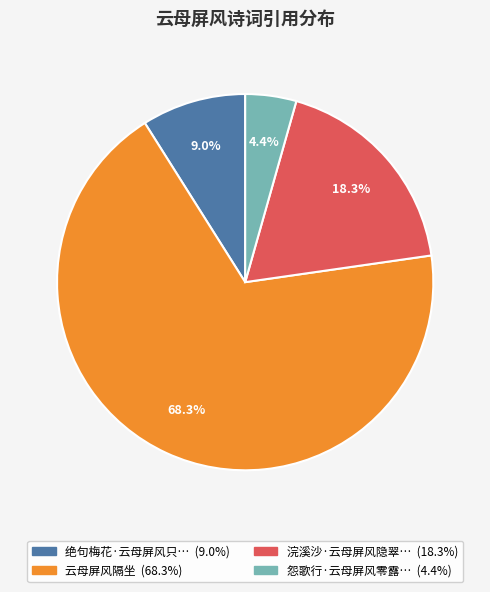

Is there any slice that represents more than half of the pie?

Yes